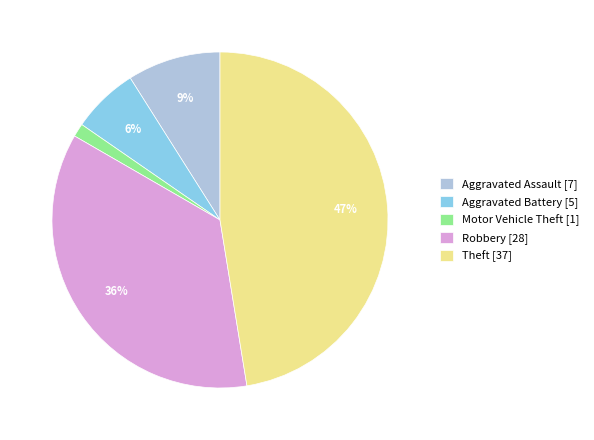

Is it true that Aggravated Assault is 19% of the pie?

False